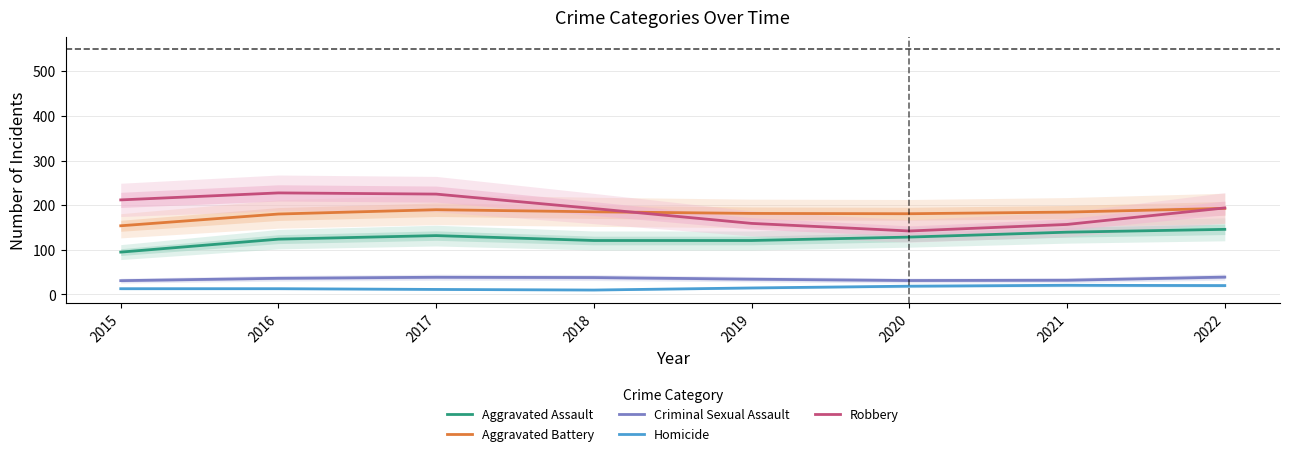

How many categories are shown in the chart?

8